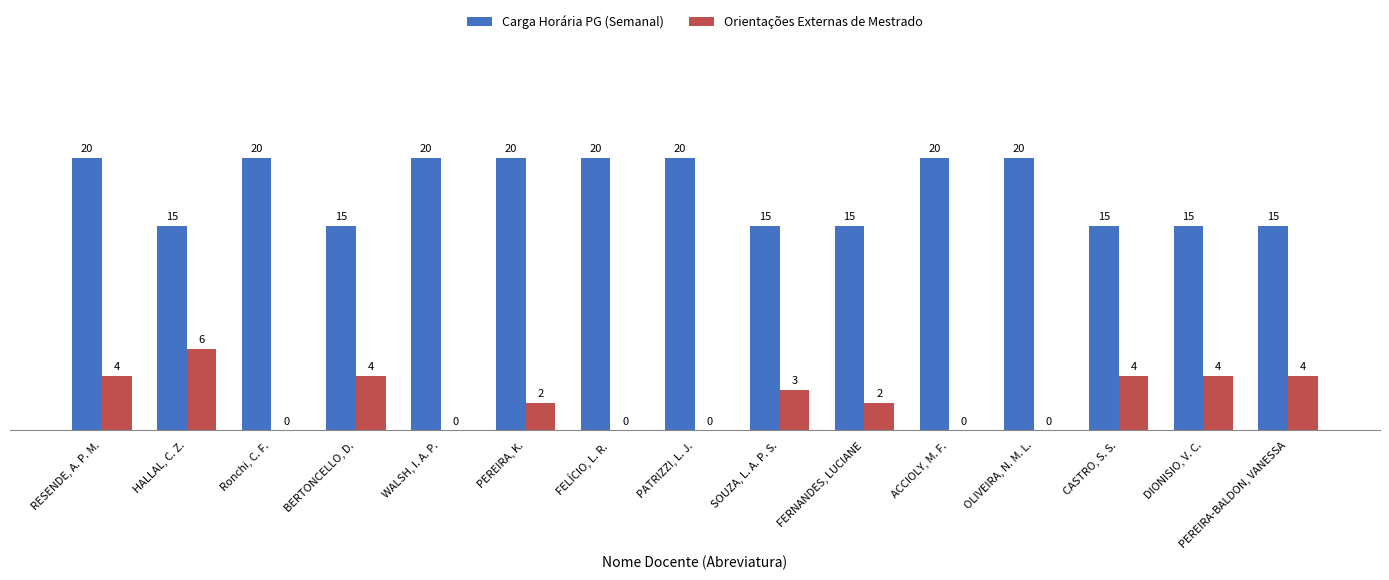

Which series changed the most between PATRIZZI, L. J. and PEREIRA-BALDON, VANESSA?

Carga Horária PG (Semanal)